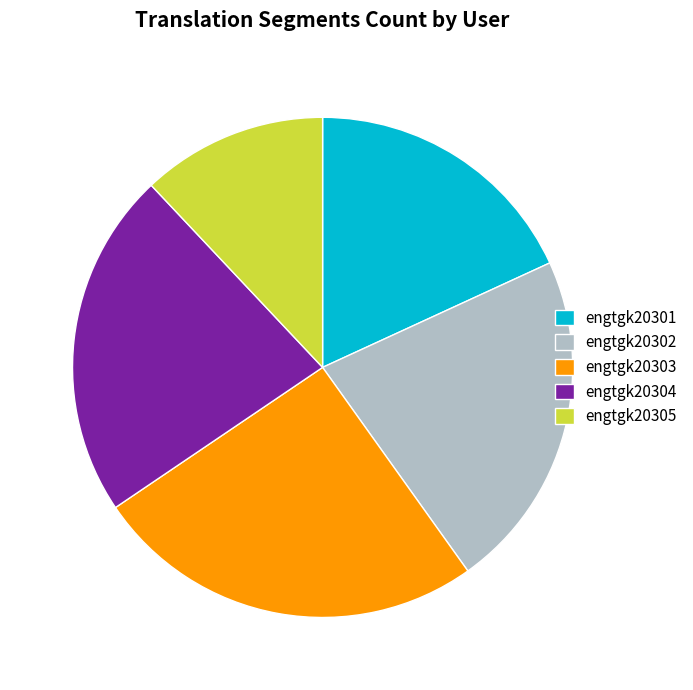

Do engtgk20302 and engtgk20304 together represent more than half of the pie?

No